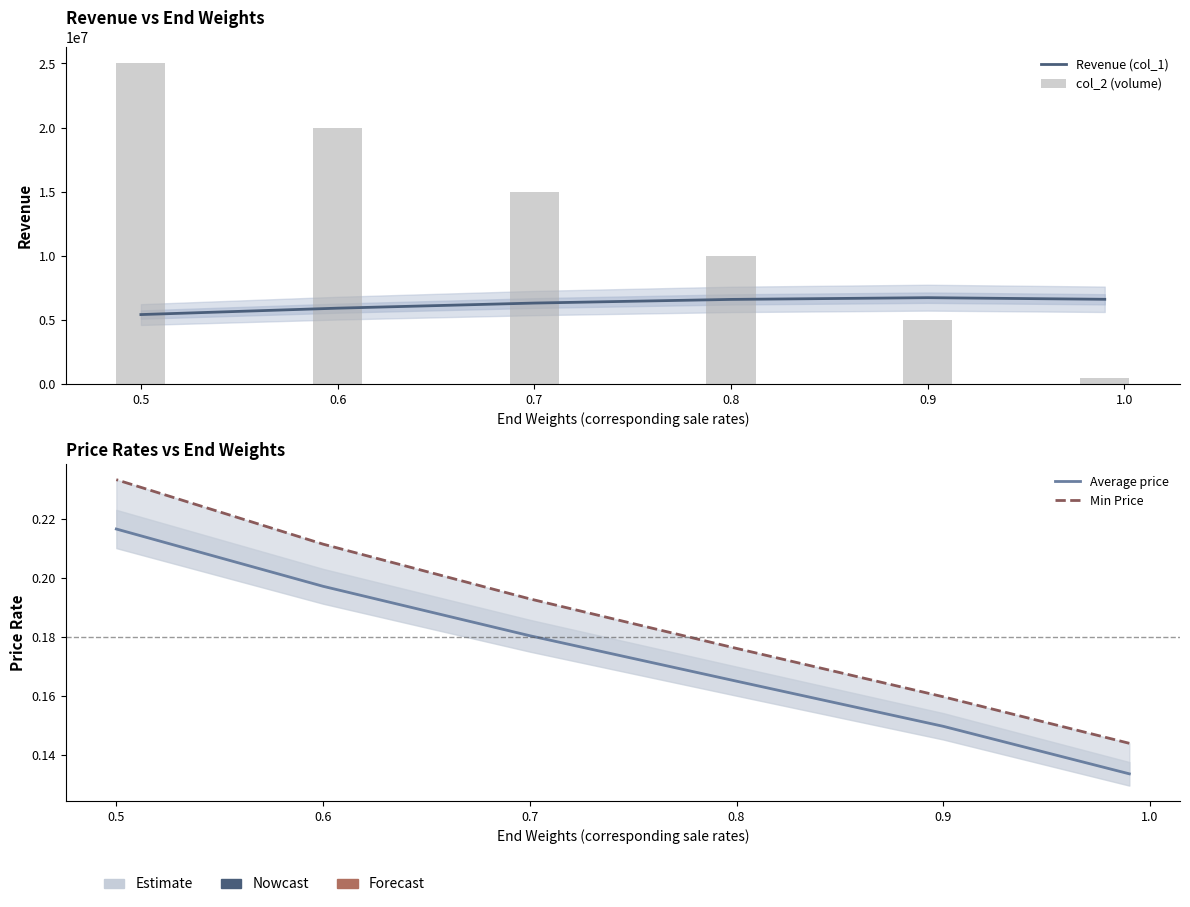

Is the value of Average price at 0.5 greater than the value of col_2 (volume) at 0.8?

No